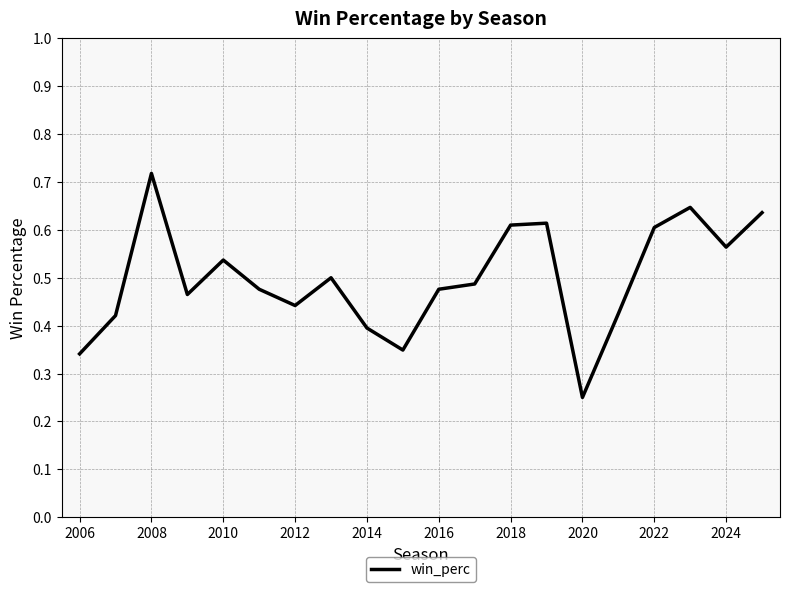

Does the chart display data point markers on the line(s)?

No